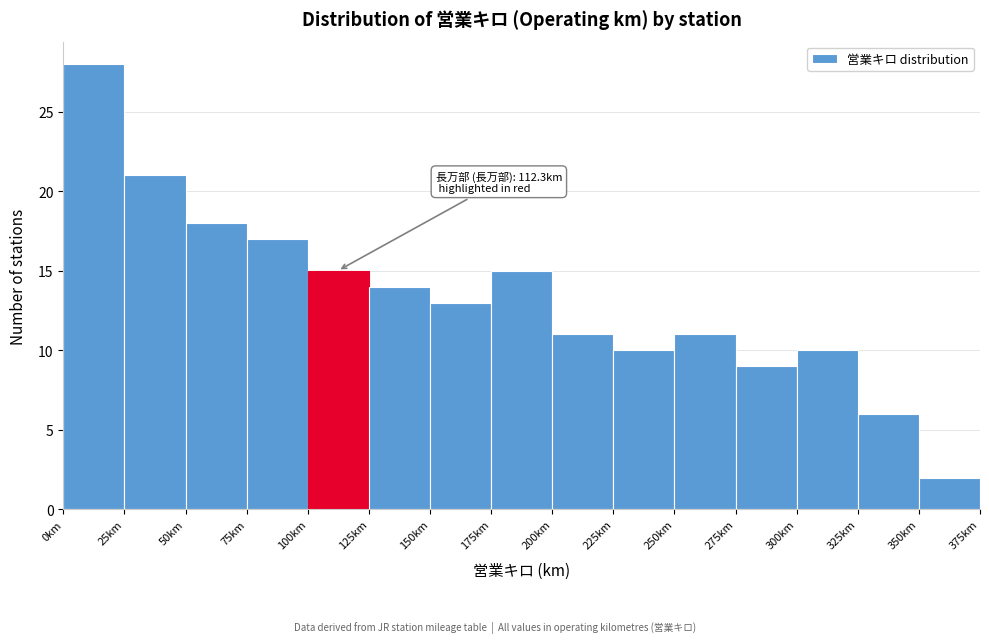

Over which range of the x-axis is the bar tallest?

0 to 25